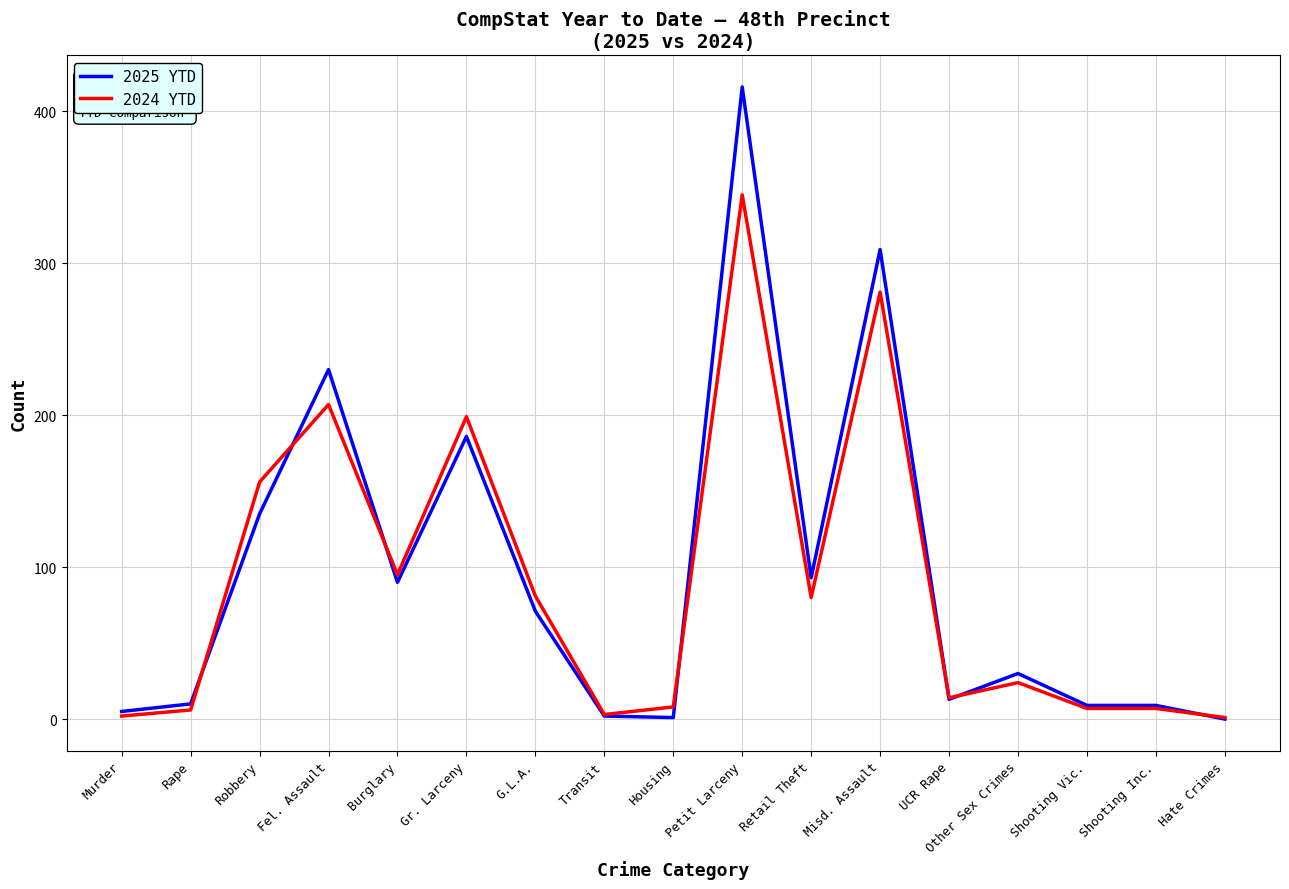

Does the chart have visible grid lines?

Yes